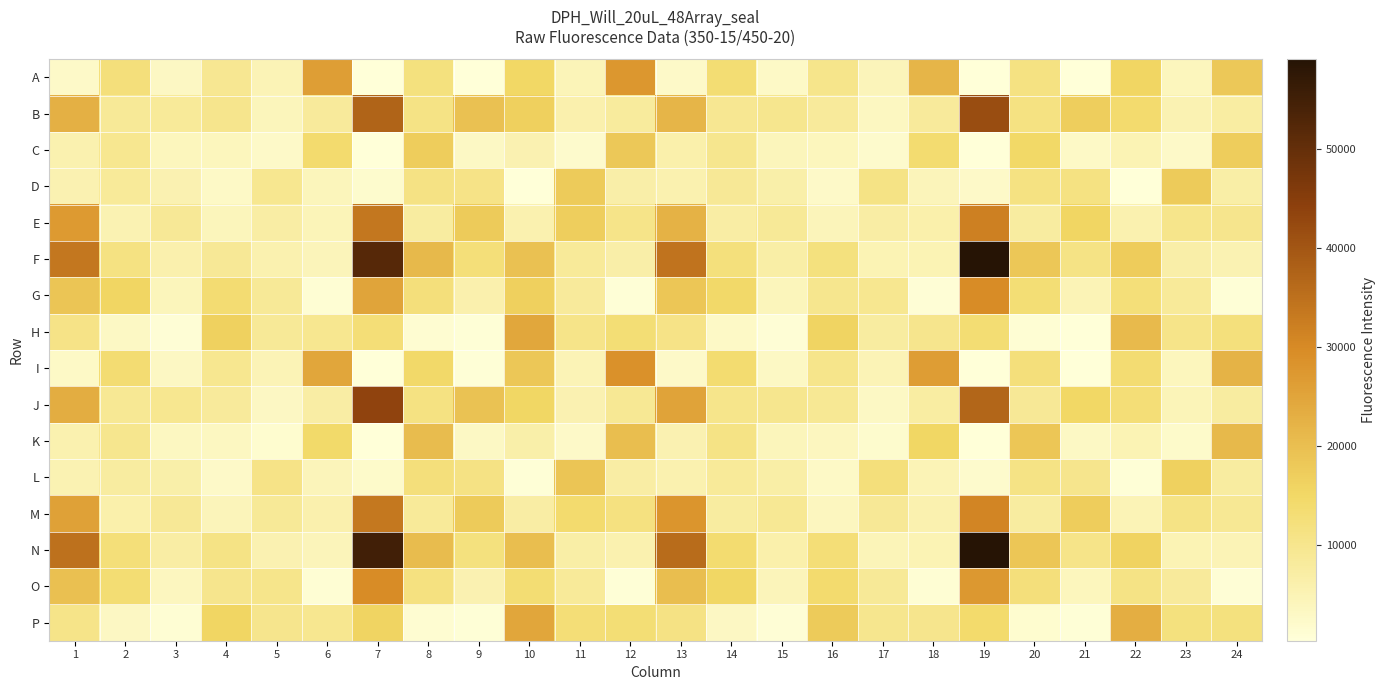

Reading right to left, list all the values displayed in this chart.

A: 24=18088	23=3922	22=15565	21=490	20=11335	19=302	18=21888	17=4275	16=10392	15=2783	14=13205	13=2413	12=27607	11=4446	10=15096	9=509	8=12006	7=364	6=26189	5=4676	4=9267	3=3185	2=12386	1=2444
B: 24=7210	23=5275	22=13920	21=16933	20=11472	19=41852	18=8318	17=3354	16=8253	15=9837	14=9436	13=21870	12=7934	11=5923	10=16703	9=19418	8=11002	7=37358	6=8288	5=4014	4=10122	3=8373	2=8715	1=22592
C: 24=17203	23=2393	22=5085	21=2723	20=14928	19=462	18=13813	17=1924	16=3973	15=4193	14=9752	13=6171	12=18156	11=2009	10=5465	9=2921	8=17155	7=386	6=14009	5=2376	4=3865	3=3778	2=9663	1=5682
D: 24=6775	23=17606	22=512	21=11421	20=11340	19=2454	18=4348	17=11030	16=2579	15=6499	14=8844	13=5716	12=6508	11=17628	10=442	9=10670	8=11313	7=1905	6=4192	5=9586	4=2661	3=5547	2=8532	1=5538
E: 24=10170	23=10294	22=5661	21=15692	20=7610	19=31840	18=6103	17=7120	16=4221	15=8781	14=7157	13=22456	12=10535	11=16986	10=5688	9=17744	8=7577	7=33635	6=4441	5=6988	4=4154	3=8847	2=5301	1=27093
F: 24=5343	23=6539	22=17465	21=10928	20=18343	19=59077	18=4937	17=5023	16=11911	15=6856	14=12043	13=34444	12=6709	11=8565	10=19523	9=12548	8=20996	7=52123	6=4324	5=5601	4=8912	3=6039	2=11436	1=33788
G: 24=615	23=8344	22=12510	21=4755	20=12959	19=29573	18=943	17=9561	16=9853	15=3995	14=14583	13=18501	12=677	11=8223	10=16684	9=5990	8=12314	7=24929	6=1064	5=8705	4=13430	3=4117	2=15581	1=18687
H: 24=12029	23=10420	22=20939	21=511	20=1174	19=13174	18=10056	17=7526	16=15917	15=802	14=2775	13=10823	12=13163	11=10588	10=24615	9=606	8=1325	7=12807	6=9572	5=8622	4=16538	3=851	2=3027	1=10680
I: 24=22328	23=3909	22=13542	21=516	20=12347	19=403	18=26396	17=4757	16=10215	15=2949	14=13776	13=2458	12=28702	11=4796	10=18420	9=563	8=14548	7=419	6=24878	5=4713	4=9671	3=3151	2=13398	1=2652
J: 24=7589	23=4652	22=12918	21=15055	20=9006	19=37038	18=7370	17=2985	16=9144	15=9729	14=10281	13=25311	12=9201	11=5585	10=15396	9=19330	8=11551	7=43497	6=7088	5=3281	4=8122	3=9655	2=9241	1=23427
K: 24=21186	23=2247	22=5122	21=2858	20=18488	19=498	18=15234	17=1845	16=3646	15=4000	14=11020	13=5357	12=20224	11=2457	10=6358	9=2874	8=20371	7=518	6=14489	5=1672	4=3415	3=3396	2=9834	1=5590
L: 24=7566	23=16417	22=569	21=10095	20=10977	19=1938	18=4780	17=12381	16=2811	15=6848	14=8517	13=5673	12=7103	11=18902	10=591	9=11144	8=12400	7=2265	6=4294	5=10818	4=2526	3=6341	2=7523	1=5291
M: 24=9155	23=11052	22=4838	21=17148	20=7584	19=31078	18=5673	17=8954	16=3664	15=9147	14=7617	13=28021	12=11577	11=13980	10=7113	9=17606	8=8413	7=33585	6=5961	5=8744	4=4210	3=8859	2=6087	1=25727
N: 24=4860	23=4961	22=16109	21=10469	20=18648	19=59111	18=4930	17=4536	16=12888	15=6107	14=13798	13=35814	12=5739	11=6745	10=20266	9=11877	8=20336	7=55184	6=4391	5=5450	4=10959	3=7172	2=12530	1=34785
O: 24=776	23=8300	22=11079	21=3943	20=12302	19=27234	18=1172	17=8799	16=13925	15=4319	14=15358	13=20174	12=724	11=8364	10=13219	9=5407	8=11657	7=29600	6=1186	5=10290	4=10069	3=3593	2=13326	1=19807
P: 24=11834	23=11944	22=23267	21=644	20=1601	19=14194	18=10041	17=9895	16=17577	15=980	14=3114	13=11251	12=13007	11=12902	10=24707	9=671	8=1405	7=15898	6=9641	5=10163	4=15659	3=1012	2=3081	1=10471